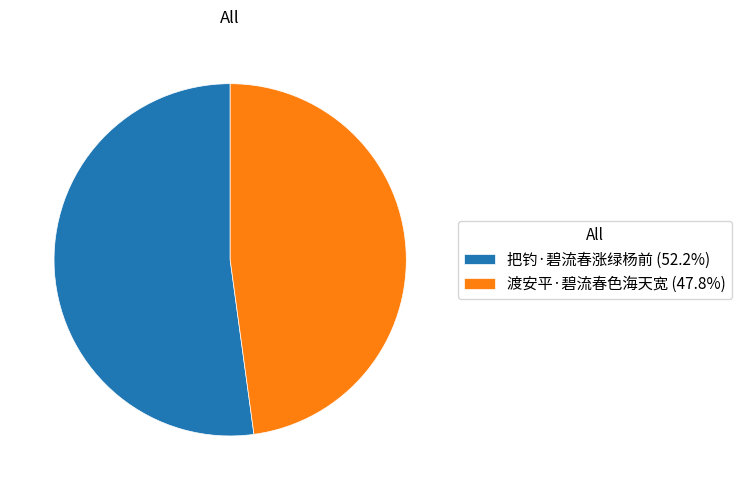

Combined, do 把钓·碧流春涨绿杨前 and 渡安平·碧流春色海天宽 account for over 50%?

Yes